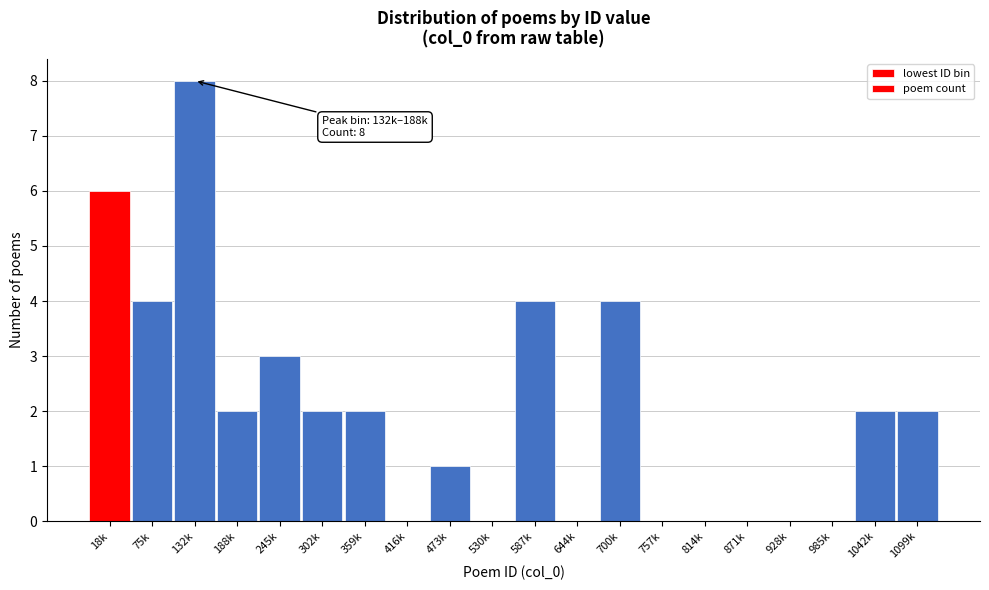

Reading right to left, extract all data points from this chart.

1099k=2	1042k=2	985k=0	928k=0	871k=0	814k=0	757k=0	700k=4	644k=0	587k=4	530k=0	473k=1	416k=0	359k=2	302k=2	245k=3	188k=2	132k=8	75k=4	18k=6